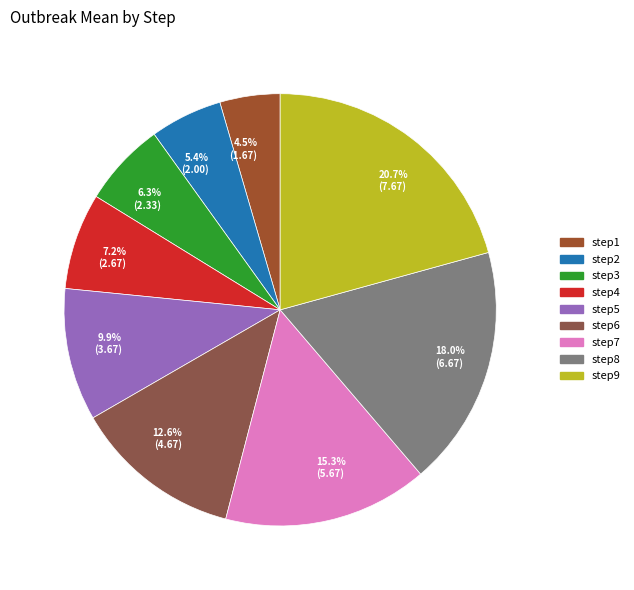

To the nearest percent, what portion does step7 represent?

15%